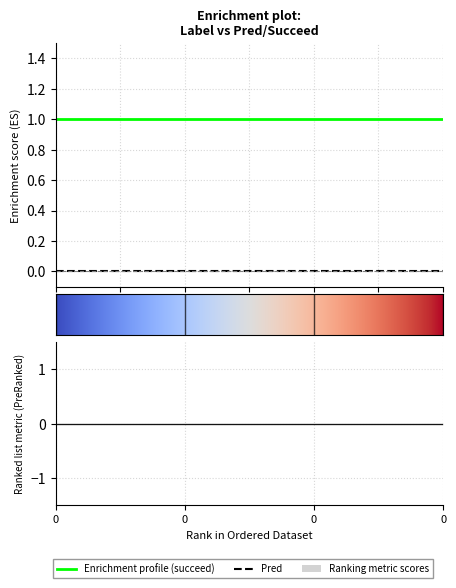

Is this an area chart (filled region under the line)?

No